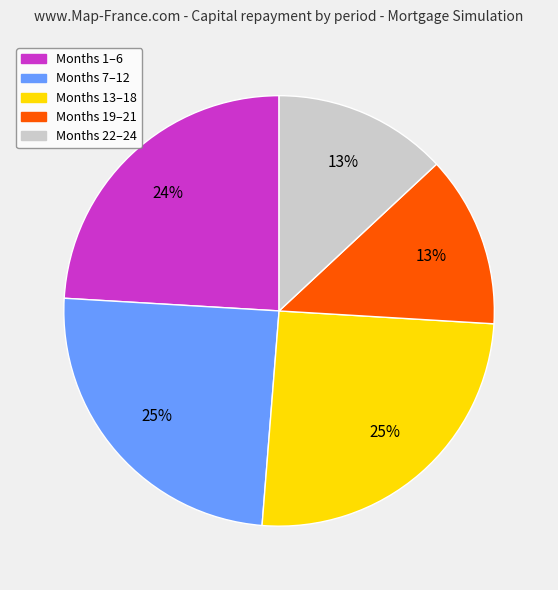

To the nearest percent, what is the average slice percentage?

20%